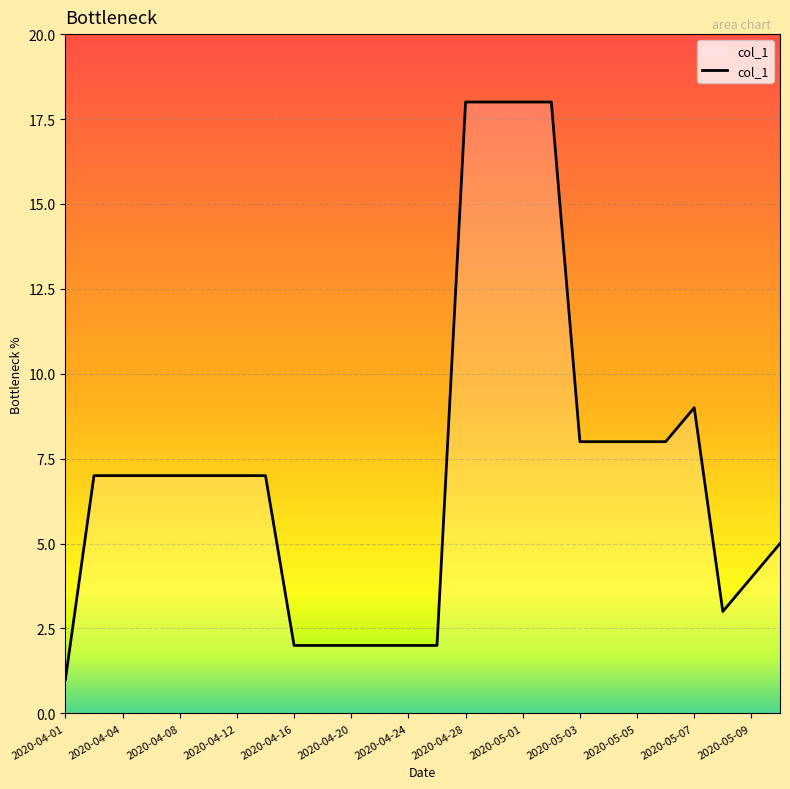

What is the difference between the maximum and minimum values?

17